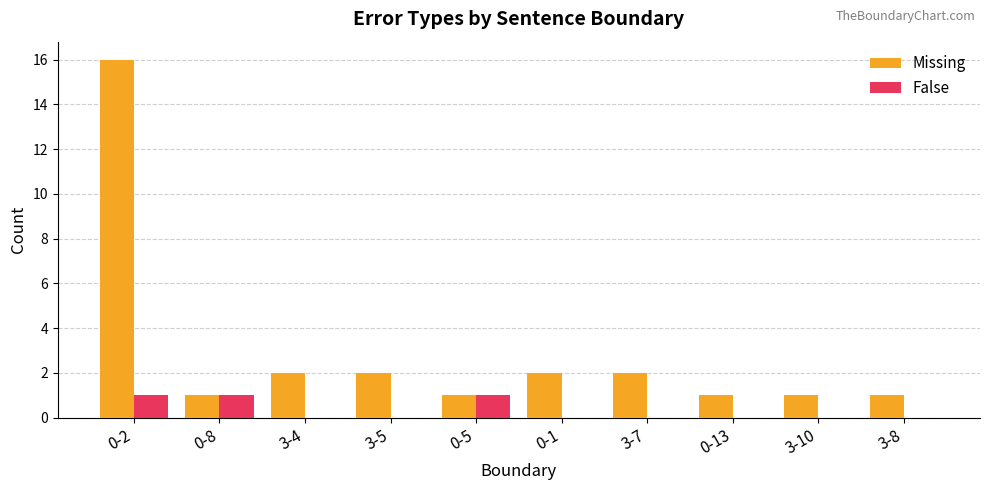

Which series has the largest range (max minus min)?

Missing